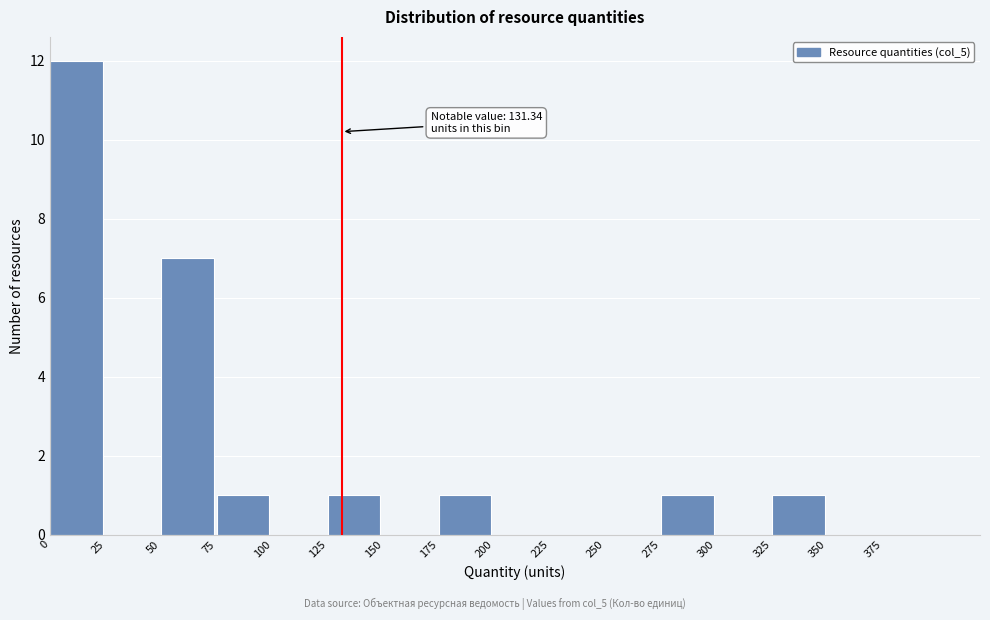

Over which range of the x-axis is the bar tallest?

0 to 25